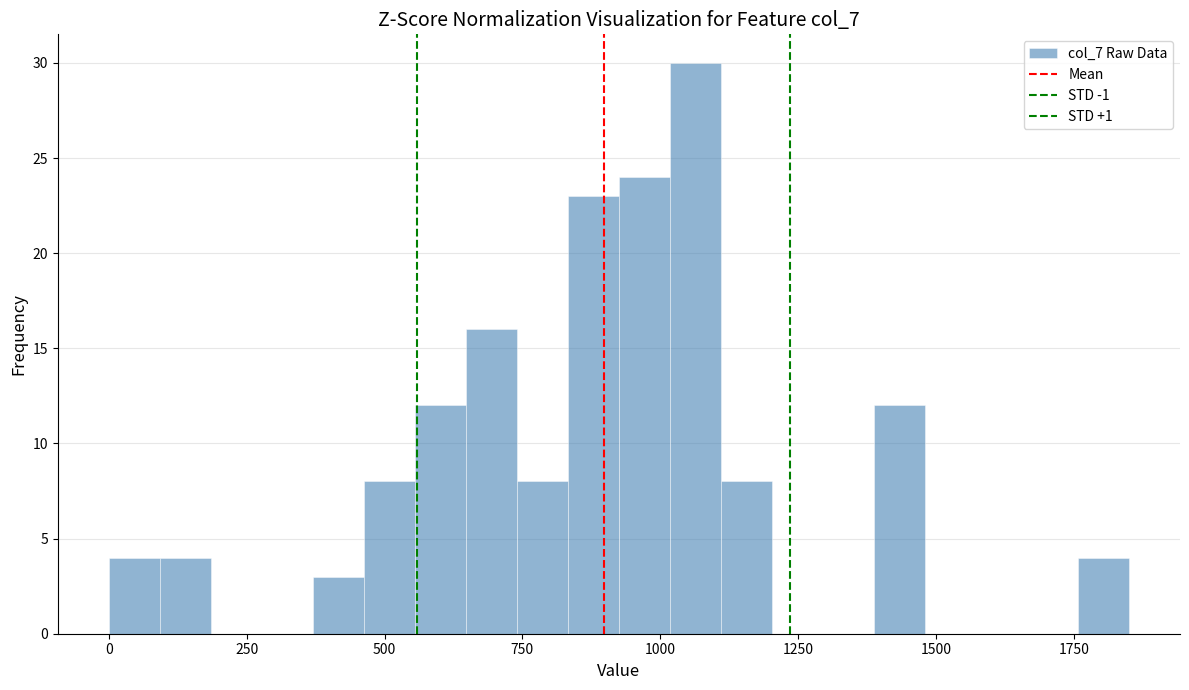

Around what value on the x-axis is the tallest bar? Give the approximate position of its centre, as read against the axis.

1050